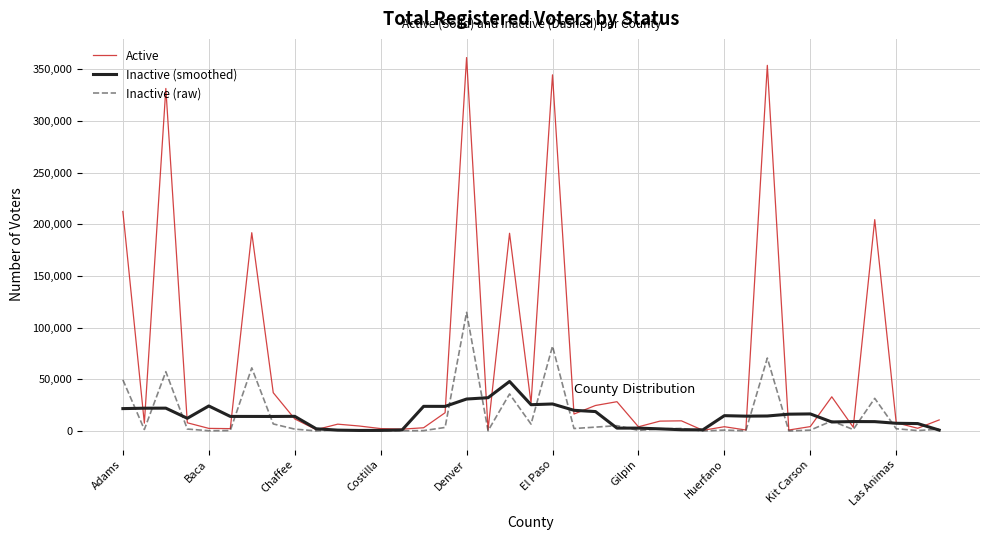

What is the maximum value for Active?

361483.0